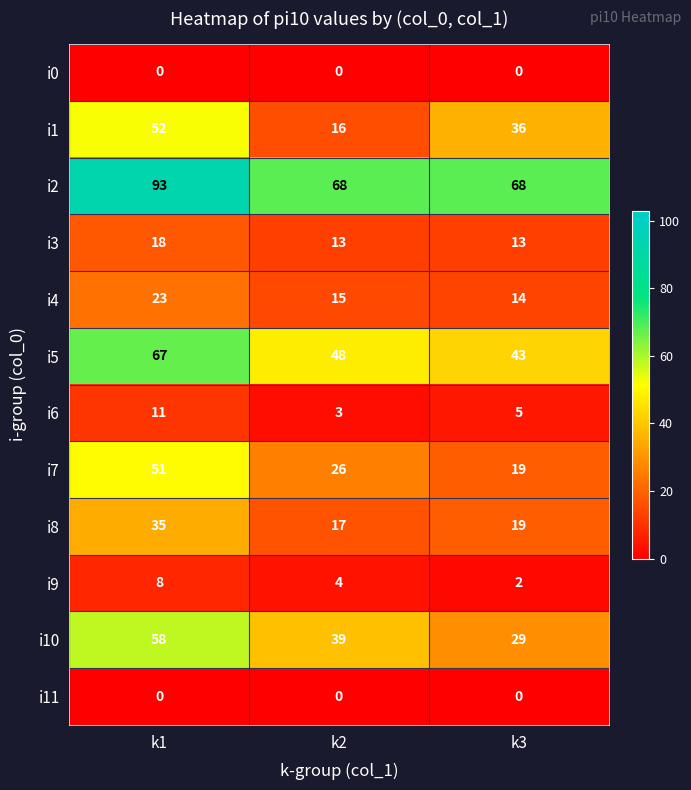

The i5 series shows 18 at k1. True or false?

False